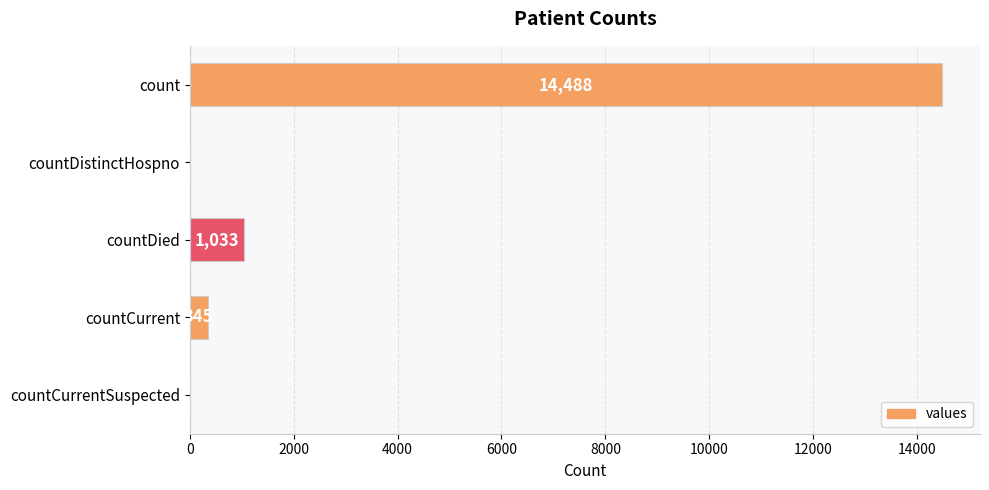

Reading top to bottom, extract all data points from this chart.

count=14488	countDistinctHospno=0	countDied=1033	countCurrent=345	countCurrentSuspected=0